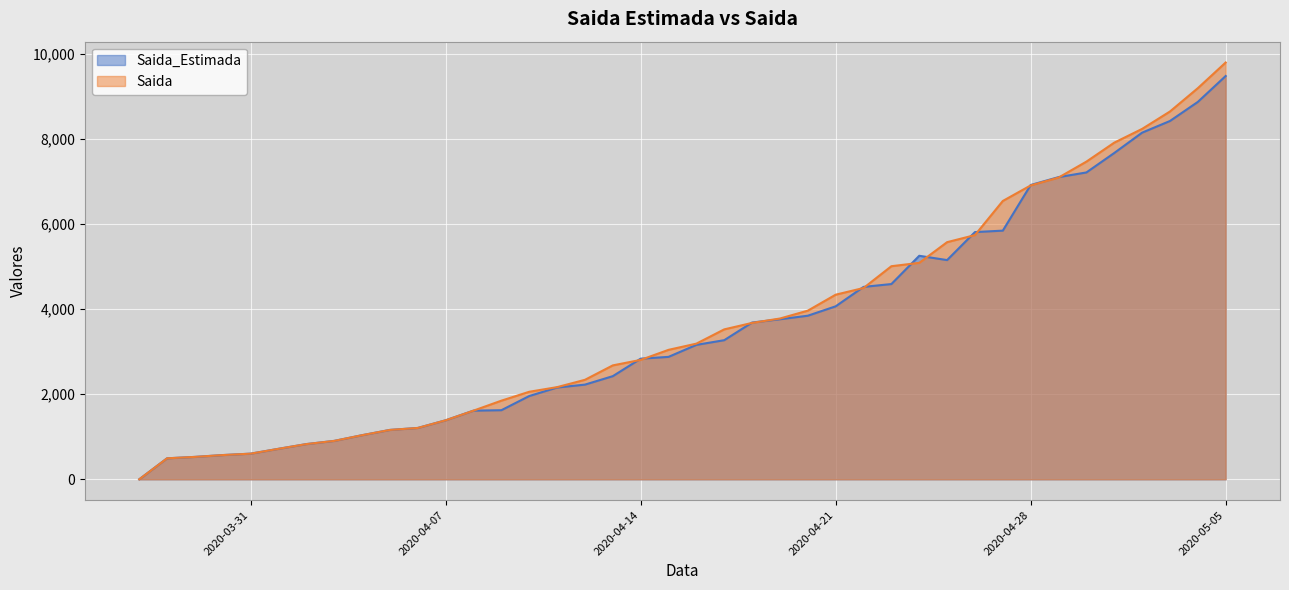

Count the number of categories in the chart.

40